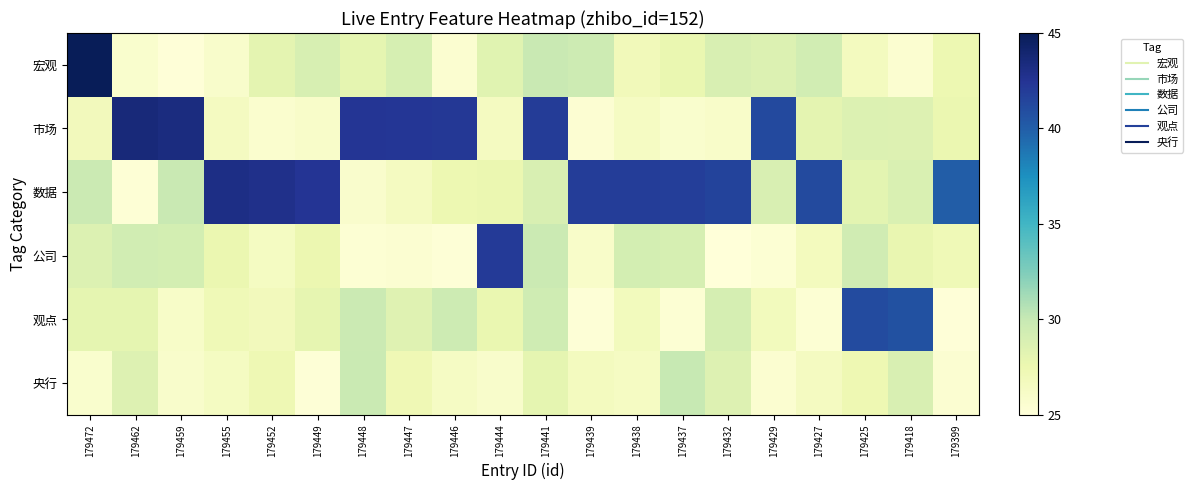

Reading left to right, list all the values displayed in this chart.

宏观: 179472=45.0	179462=25.8	179459=25.1	179455=25.9	179452=28.1	179449=28.9	179448=28.0	179447=29.0	179446=25.6	179444=28.3	179441=29.8	179439=29.6	179438=26.9	179437=27.7	179432=28.9	179429=28.6	179427=29.3	179425=26.6	179418=25.6	179399=27.5
市场: 179472=26.9	179462=43.6	179459=43.4	179455=26.5	179452=25.7	179449=26.0	179448=42.4	179447=42.3	179446=42.2	179444=26.6	179441=42.0	179439=25.4	179438=26.4	179437=25.7	179432=26.0	179429=41.2	179427=28.1	179425=28.6	179418=28.6	179399=27.6
数据: 179472=29.8	179462=25.3	179459=29.8	179455=43.1	179452=42.9	179449=42.4	179448=25.9	179447=26.5	179446=27.5	179444=27.6	179441=28.9	179439=41.9	179438=41.9	179437=41.9	179432=41.5	179429=28.9	179427=41.2	179425=28.2	179418=28.8	179399=40.0
公司: 179472=28.7	179462=29.3	179459=29.2	179455=27.6	179452=26.5	179449=27.6	179448=25.3	179447=25.5	179446=25.2	179444=42.1	179441=29.7	179439=26.0	179438=29.1	179437=29.0	179432=25.0	179429=25.4	179427=26.7	179425=29.4	179418=27.8	179399=27.1
观点: 179472=28.0	179462=28.0	179459=26.1	179455=27.2	179452=26.8	179449=28.0	179448=29.7	179447=28.4	179446=29.5	179444=27.7	179441=29.5	179439=25.2	179438=26.8	179437=25.4	179432=29.1	179429=26.8	179427=25.3	179425=41.0	179418=40.8	179399=25.1
央行: 179472=25.8	179462=28.5	179459=25.9	179455=26.5	179452=27.3	179449=25.2	179448=29.8	179447=27.2	179446=26.3	179444=25.9	179441=28.0	179439=26.6	179438=26.4	179437=29.9	179432=28.5	179429=25.6	179427=26.6	179425=27.4	179418=28.9	179399=25.5